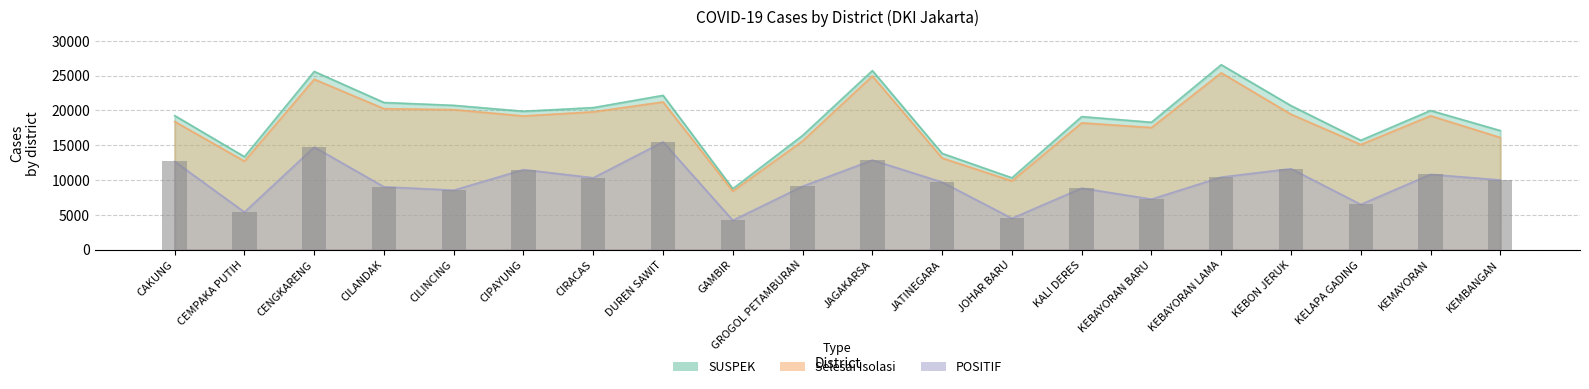

What is the label of the 11th bar from the left?

JAGAKARSA